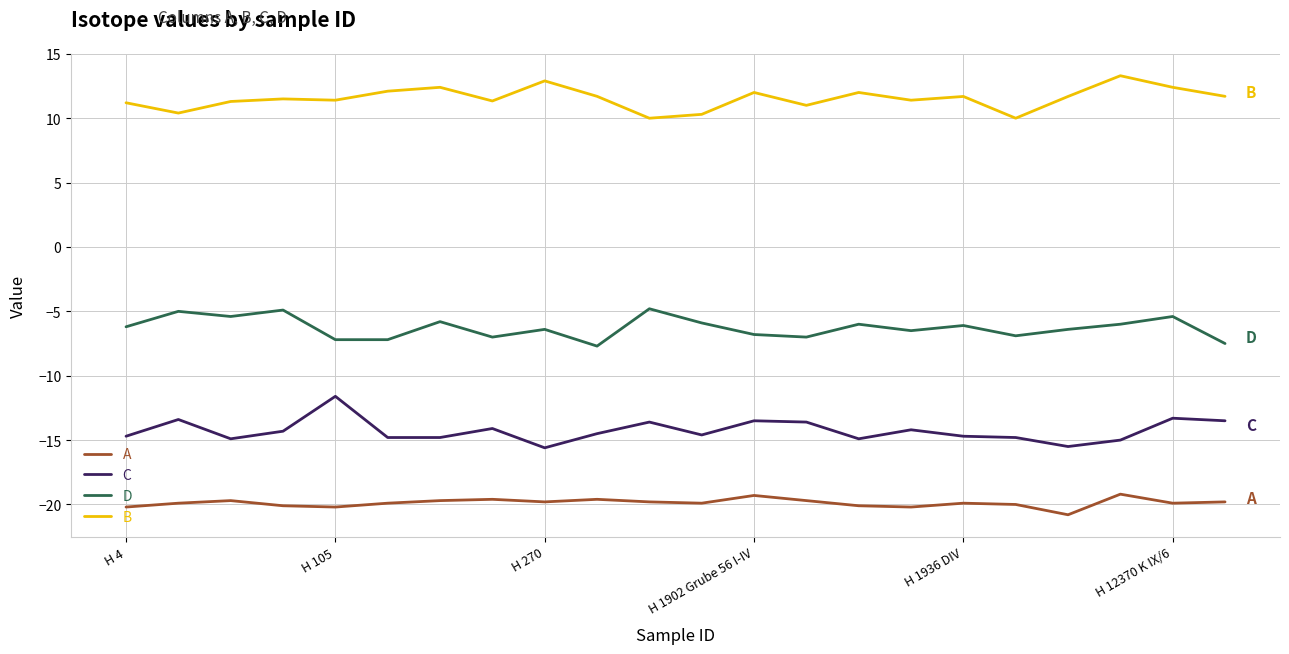

True or false: A has more than 1 interior local peaks.

True